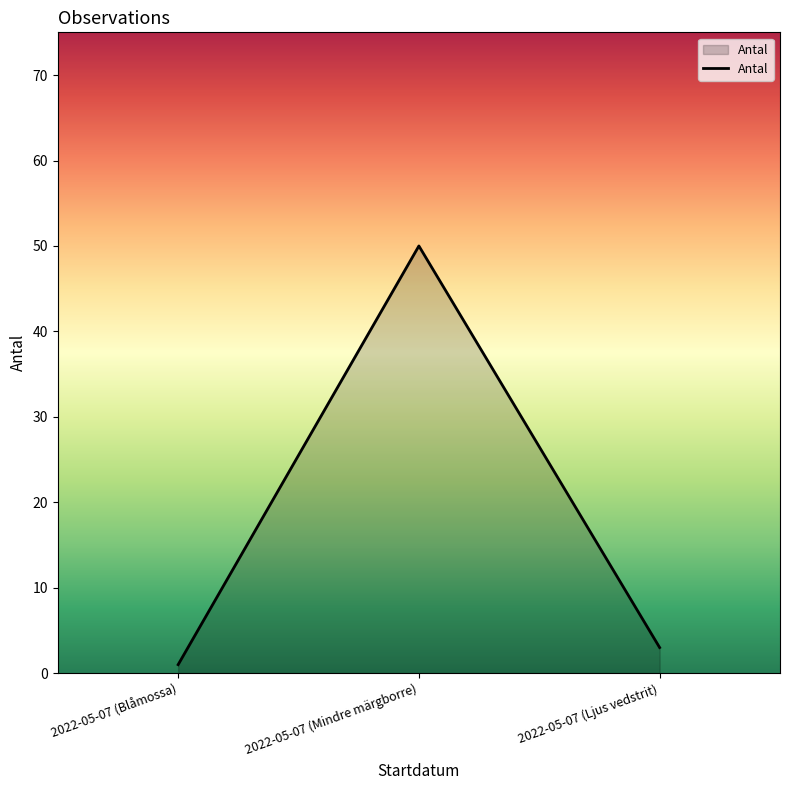

How many lines are shown in the chart?

1